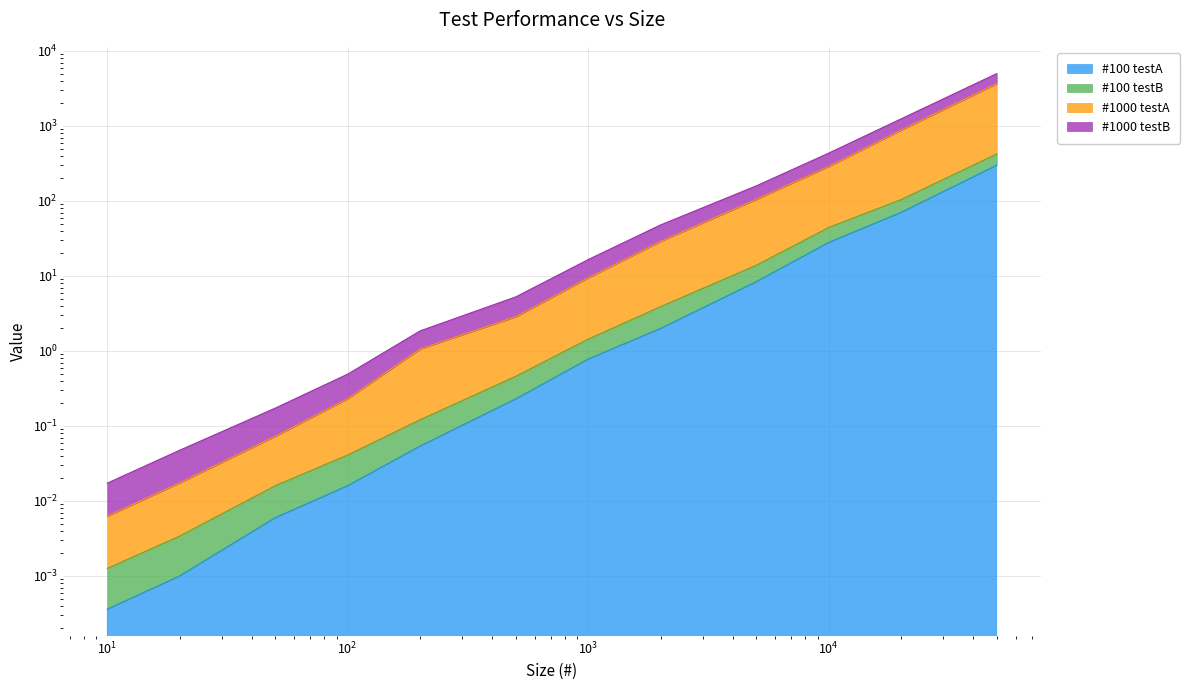

Rank the categories by #1000 testB value from highest to lowest.

50000, 20000, 10000, 5000, 2000, 1000, 500, 200, 100, 50, 20, 10